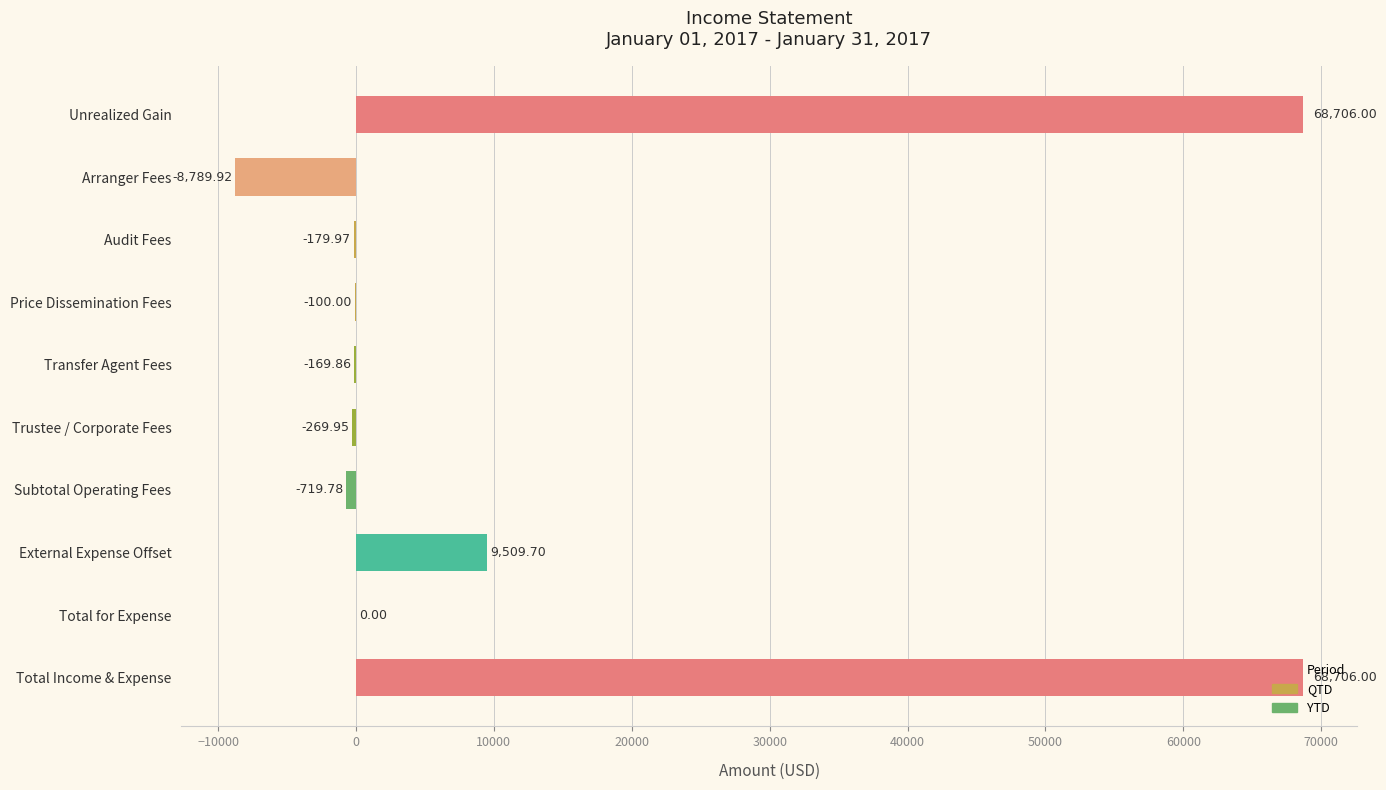

How many categories are shown in the chart?

10